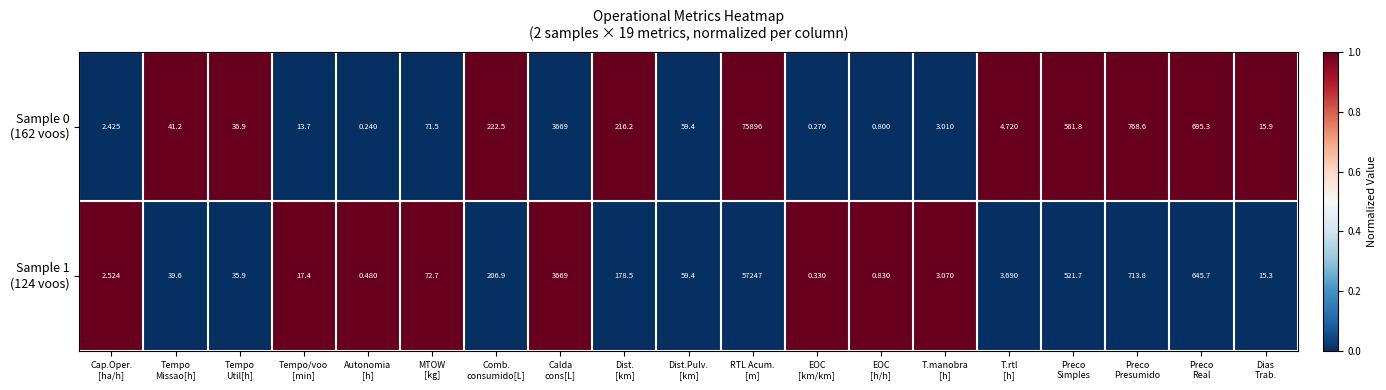

Count the number of data series in this chart.

2